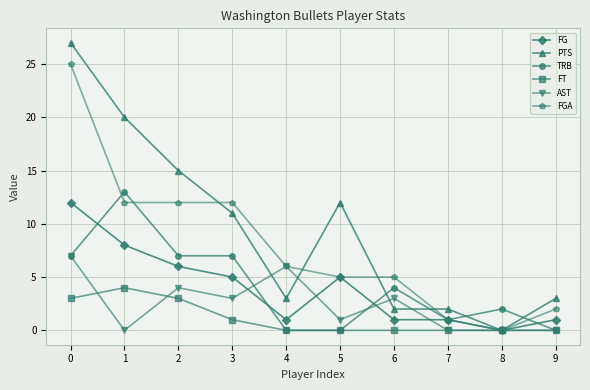

True or false: TRB has more than 2 points higher than both neighbors.

True